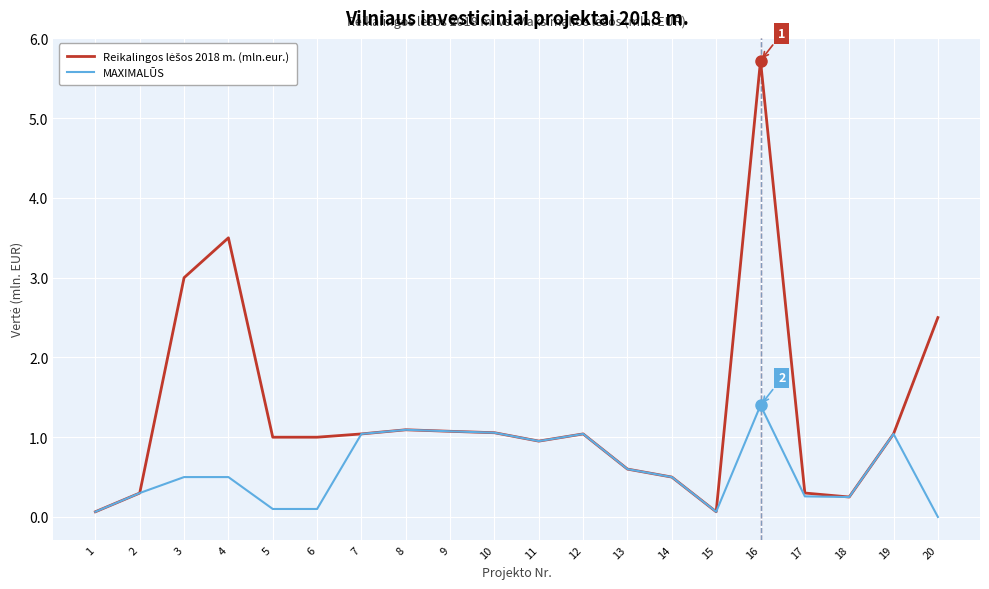

What is the maximum value shown in the chart?

5.7